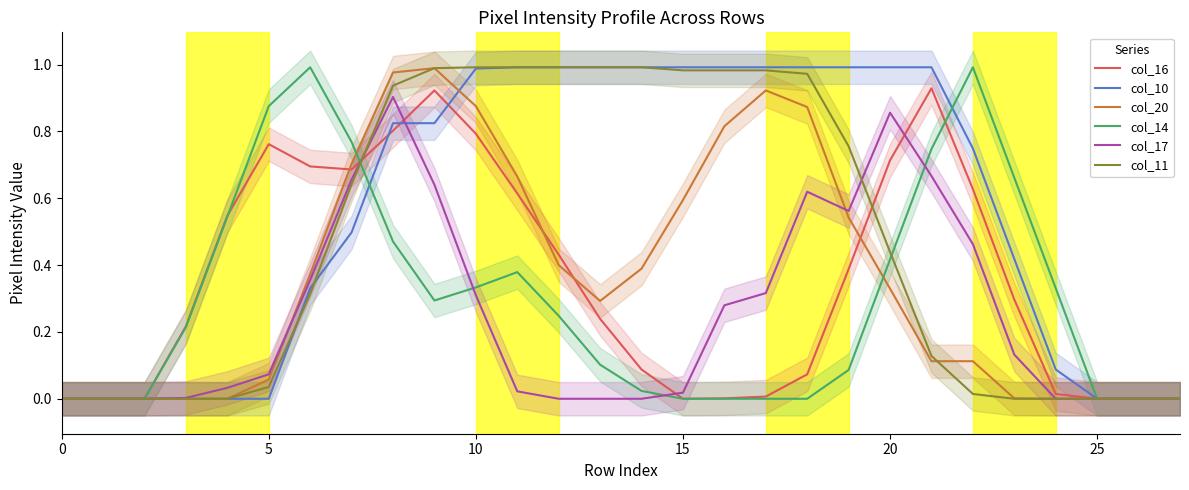

The col_11 series shows 0.0 at 23. True or false?

True